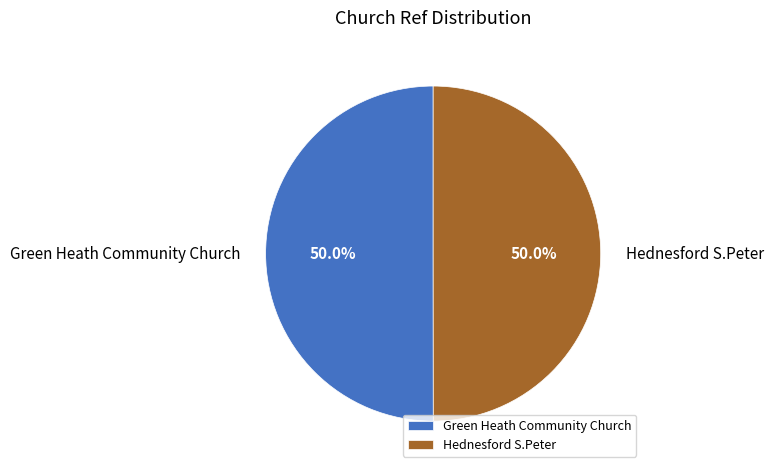

Is it true that Green Heath Community Church is 50% of the pie?

True